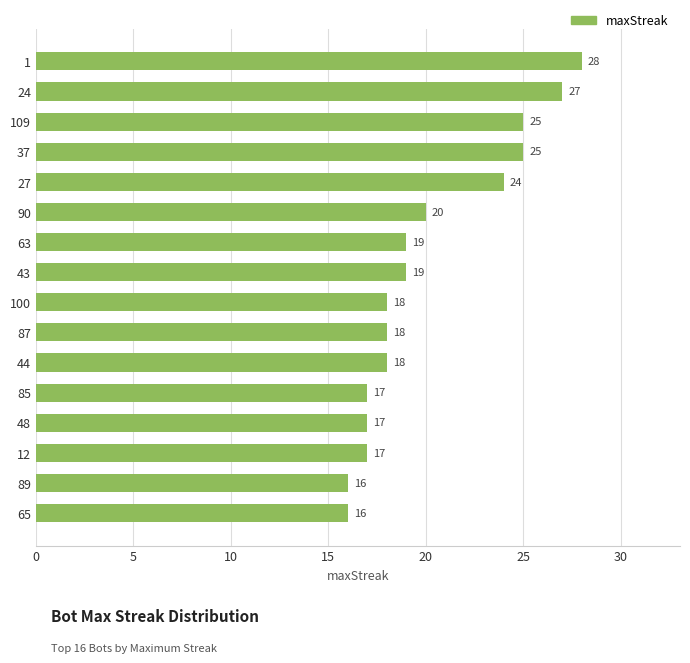

What value does the data have at 65, to the nearest 10?

20